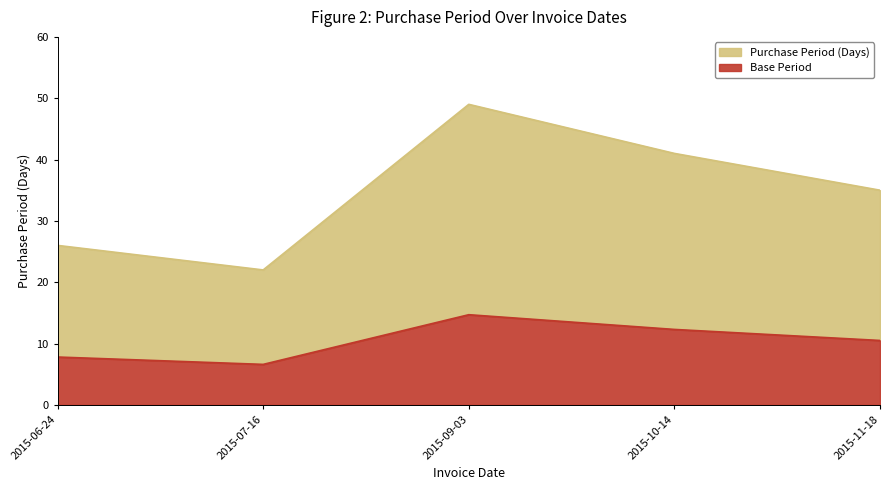

What is the sum of the values at 2015-10-14 and 2015-11-18?

76